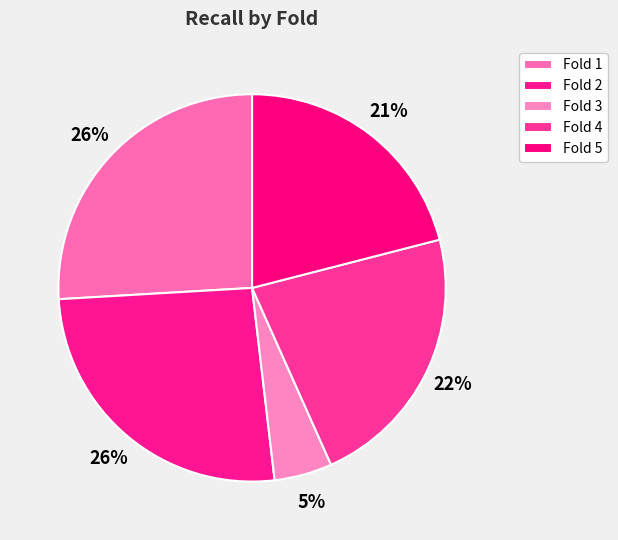

Count the number of slices in the pie.

5